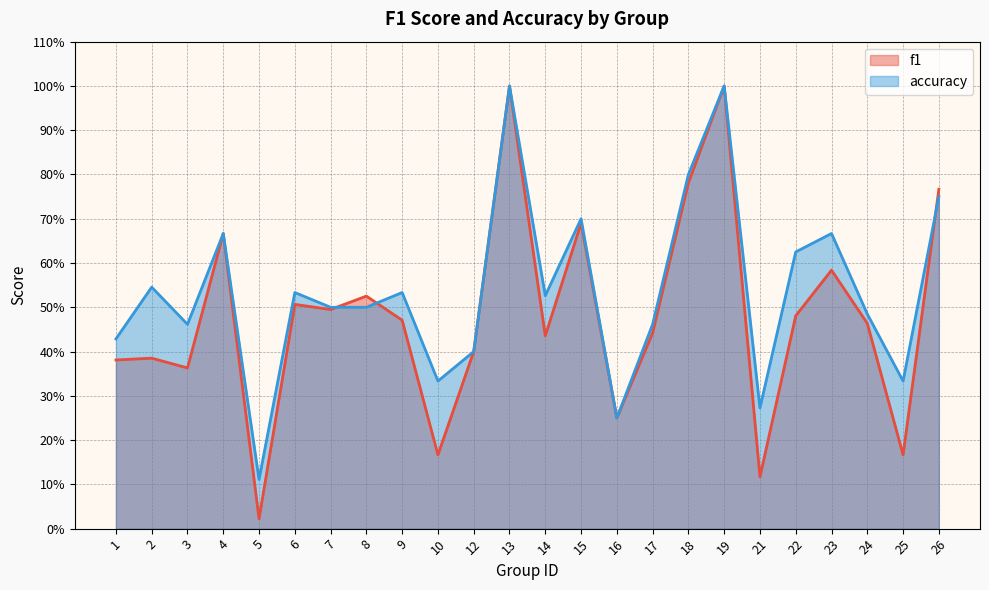

Where is the first local maximum for accuracy?

2